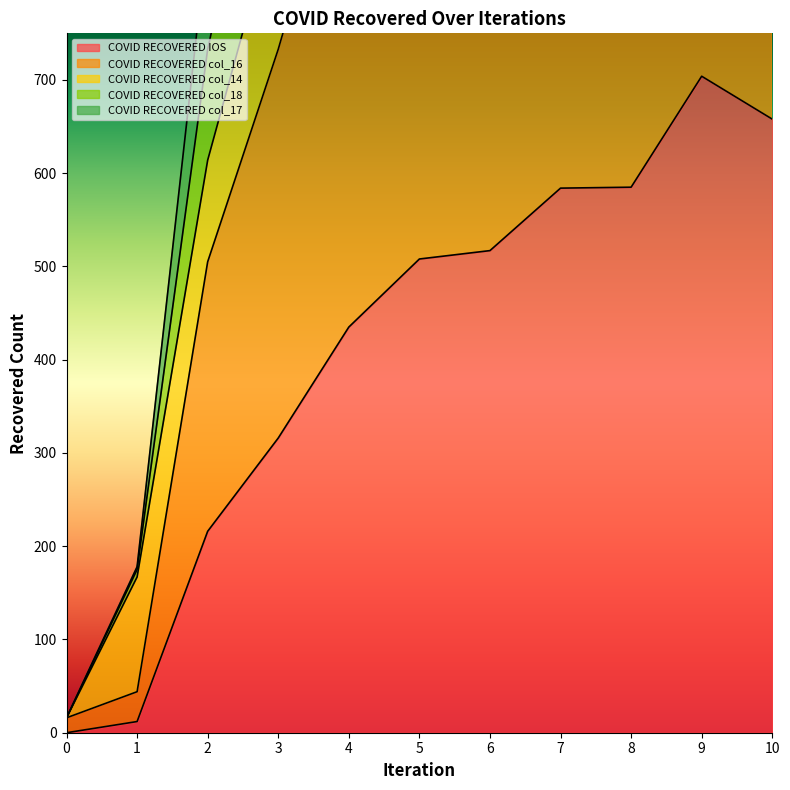

Where does the COVID RECOVERED col_16 series first go above 1094?

5